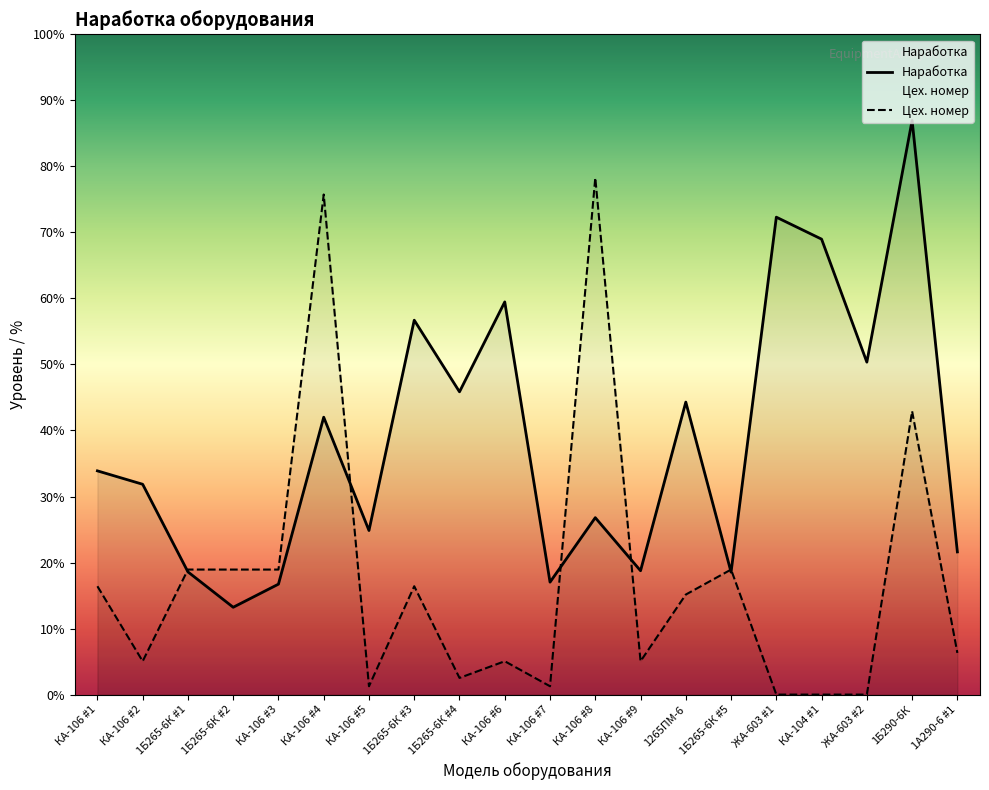

Reading left to right, list all the values displayed in this chart.

Наработка: КА-106 #1=784.0	КА-106 #2=737.0	1Б265-6К #1=430.0	1Б265-6К #2=306.0	КА-106 #3=387.0	КА-106 #4=972.0	КА-106 #5=575.0	1Б265-6К #3=1312.0	1Б265-6К #4=1061.0	КА-106 #6=1376.0	КА-106 #7=394.0	КА-106 #8=620.0	КА-106 #9=434.0	1265ПМ-6=1025.0	1Б265-6К #5=429.0	ЖА-603 #1=1673.0	КА-104 #1=1596.0	ЖА-603 #2=1165.0	1Б290-6К=2012.0	1А290-6 #1=500.0
Цех. номер: КА-106 #1=379.7	КА-106 #2=116.9	1Б265-6К #1=438.2	1Б265-6К #2=438.1	КА-106 #3=438.1	КА-106 #4=1752.4	КА-106 #5=29.2	1Б265-6К #3=379.7	1Б265-6К #4=58.4	КА-106 #6=116.9	КА-106 #7=29.2	КА-106 #8=1810.8	КА-106 #9=116.9	1265ПМ-6=350.5	1Б265-6К #5=438.1	ЖА-603 #1=0.0	КА-104 #1=0.0	ЖА-603 #2=0.0	1Б290-6К=993.0	1А290-6 #1=146.0